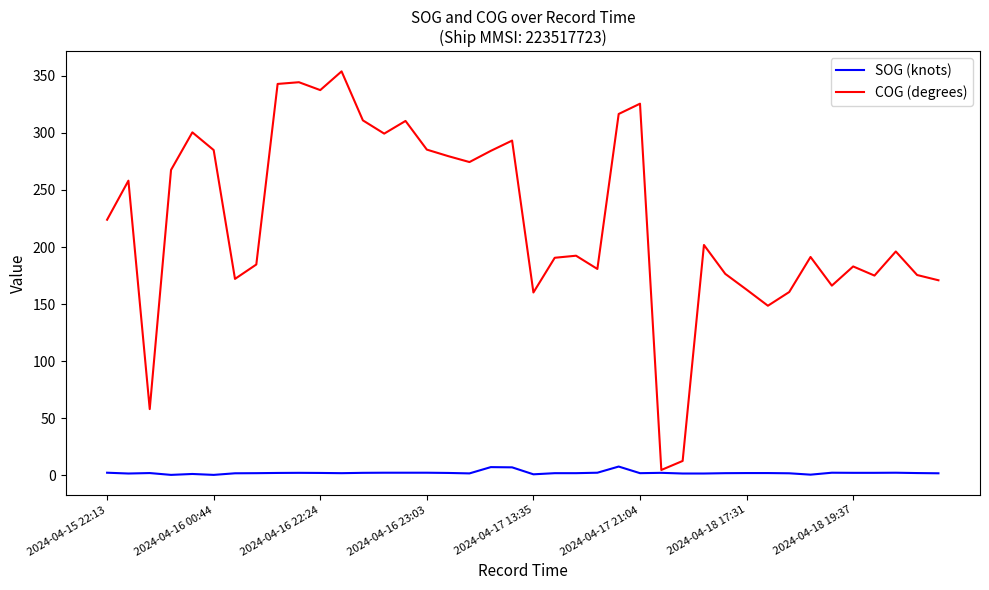

In COG (degrees), how many points are higher than both neighbors (excluding endpoints)?

12